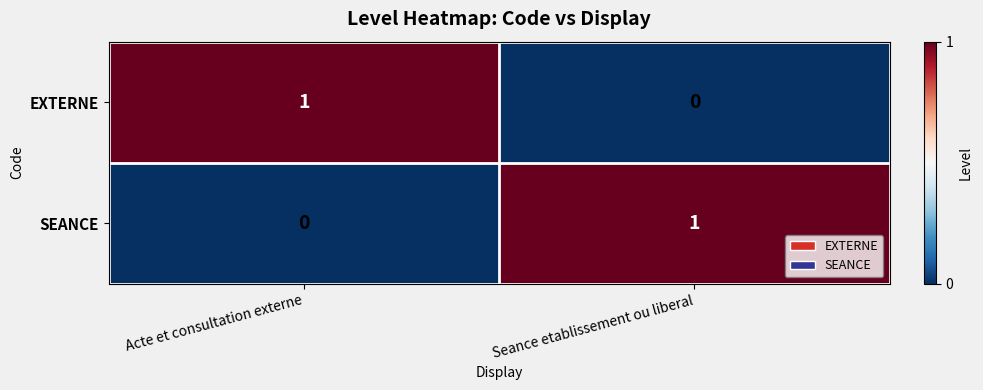

At which label does SEANCE reach its minimum?

Acte et consultation externe